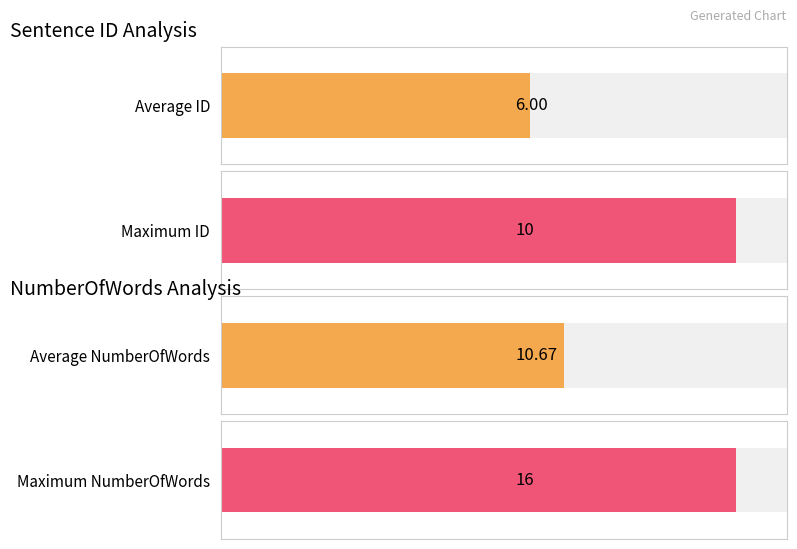

Read the NumberOfWords value at 8, to the nearest 10.

20